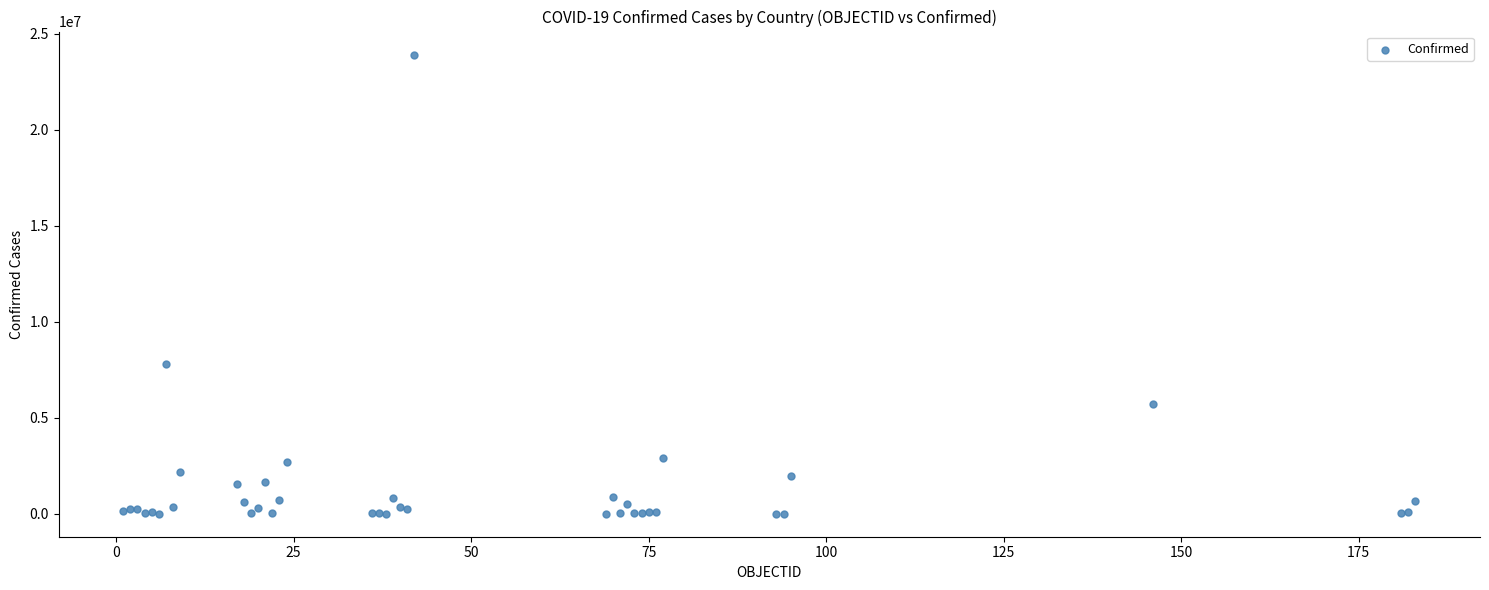

What Y value in the scatter plot is closest to 11958817?

7792652